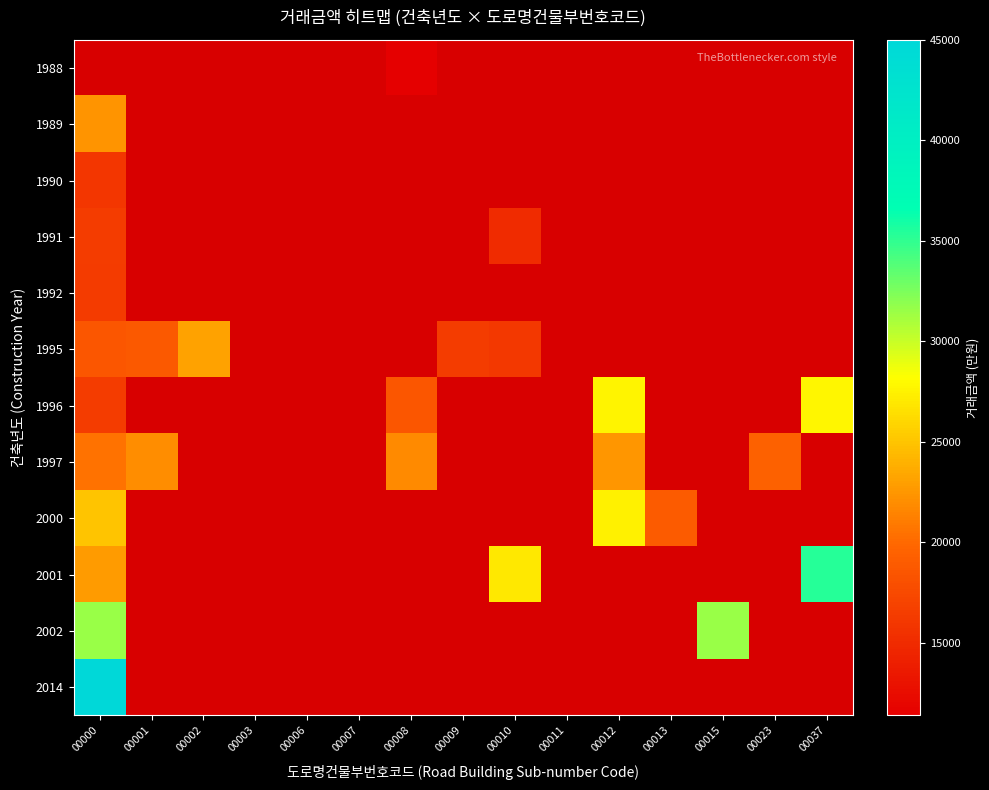

What is the highest value of the 2002 series?

31500.0